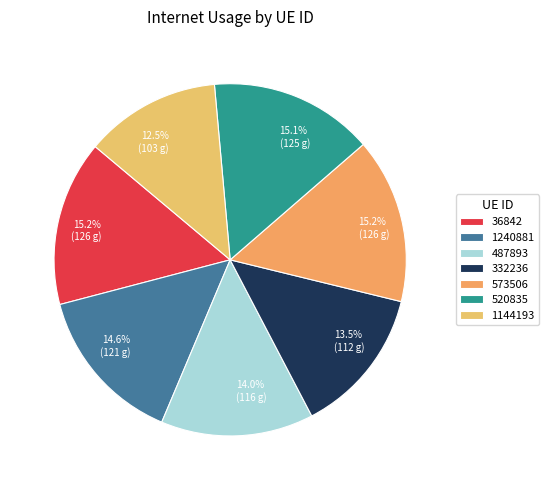

Do 36842 and 487893 together represent more than half of the pie?

No